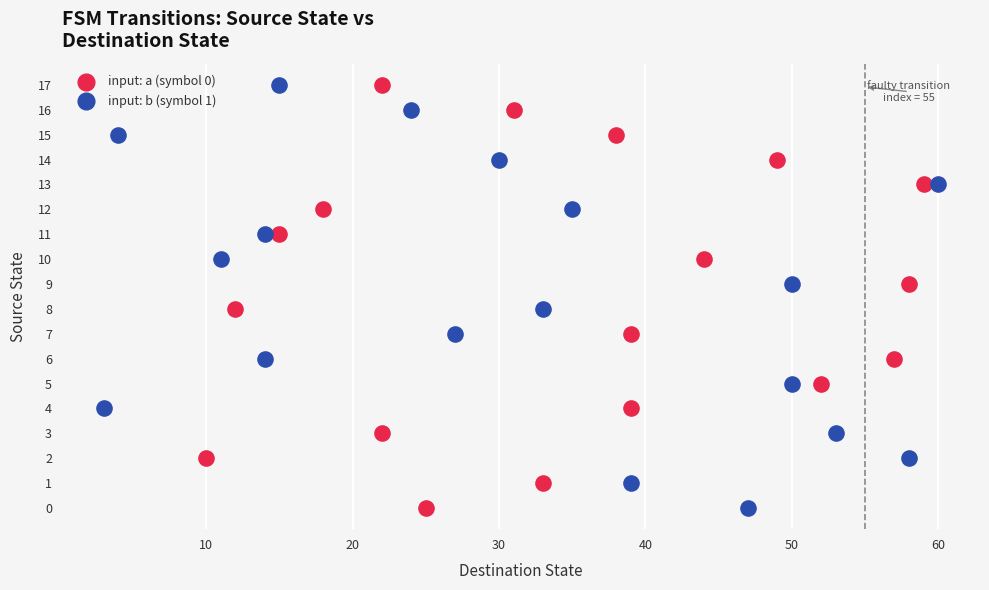

What are all the series names shown in the legend?

input: a (symbol 0), input: b (symbol 1)